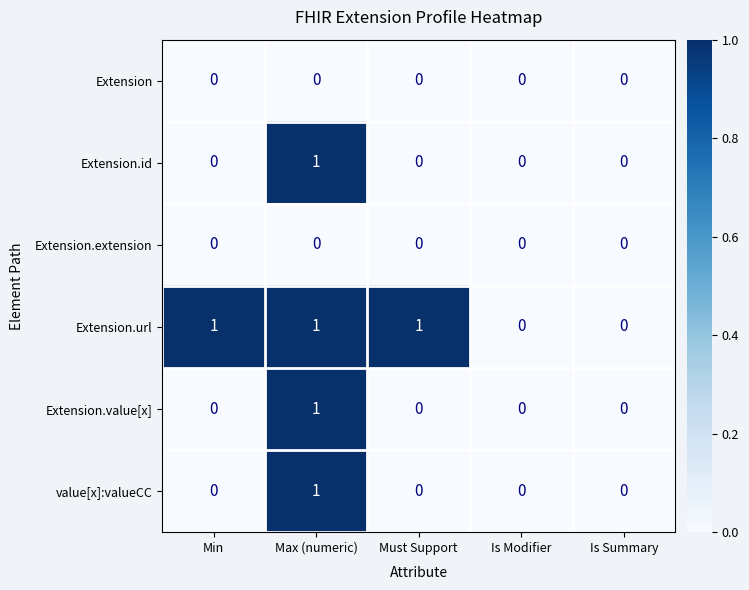

Is the value of Extension.url at Is Modifier greater than the value of Extension.id at Max (numeric)?

No